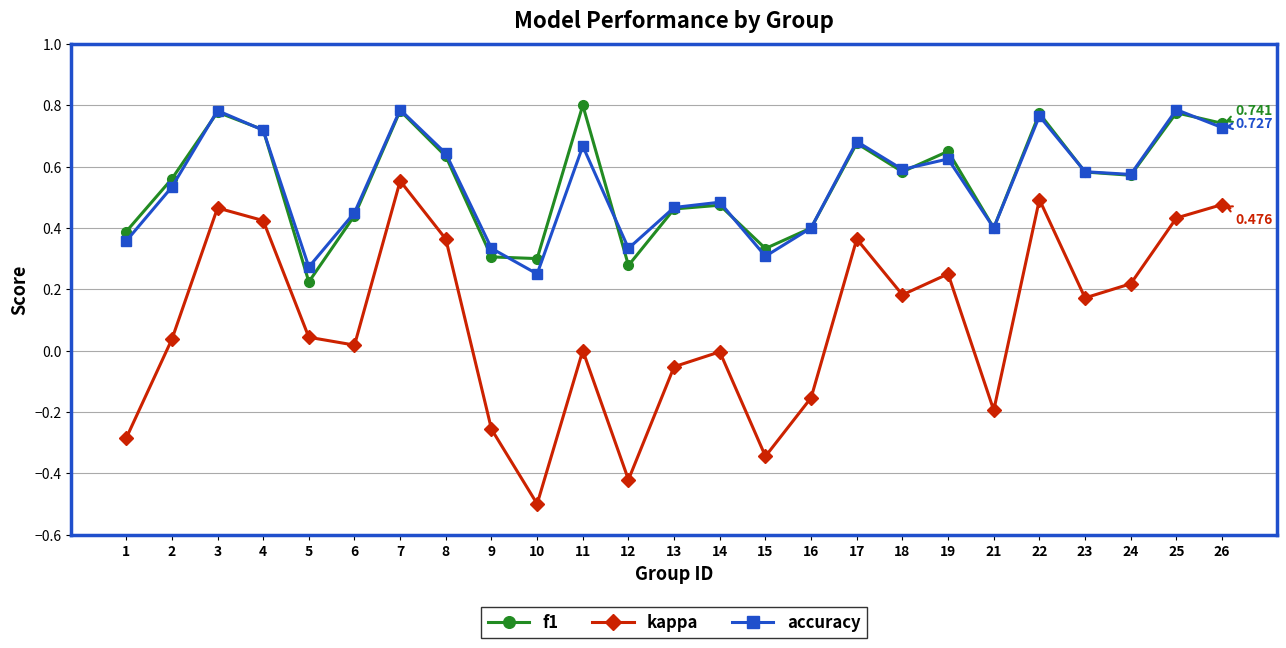

Is the value of f1 at 16 greater than the value of accuracy at 9?

Yes